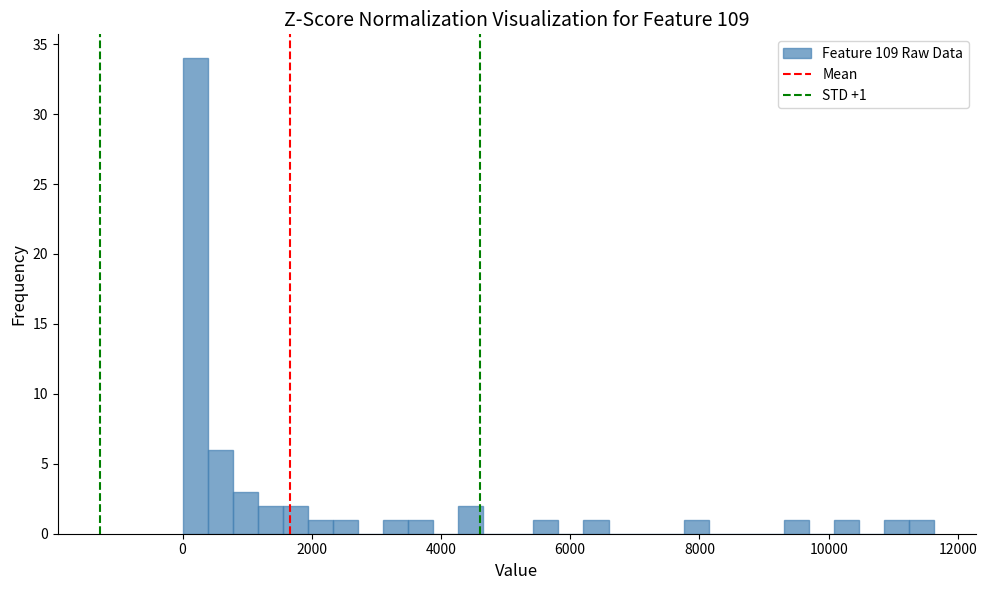

Around what value on the x-axis is the tallest bar? Give the approximate position of its centre, as read against the axis.

200